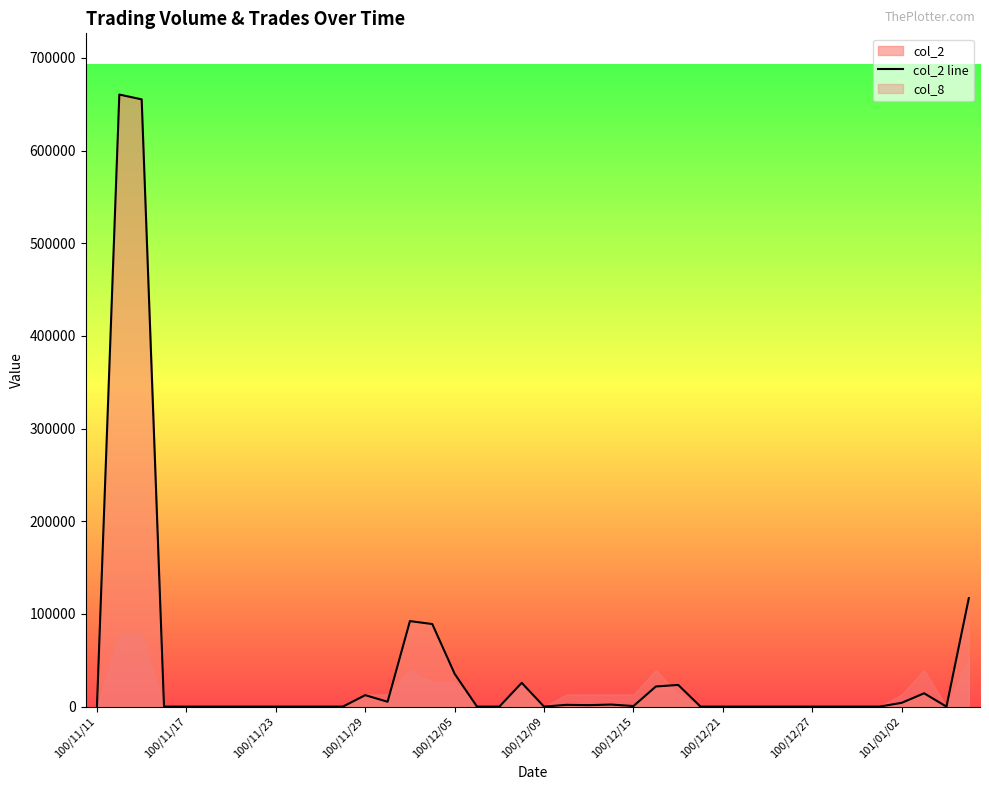

How many lines are shown in the chart?

1